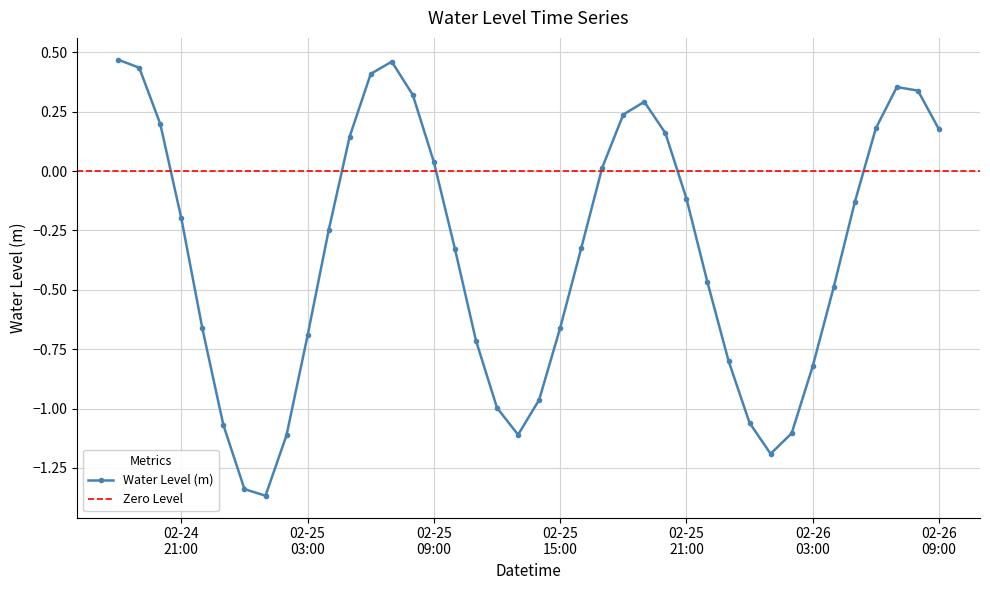

The value at 2023-02-25 20:00:00 is 0.2. True or false?

True